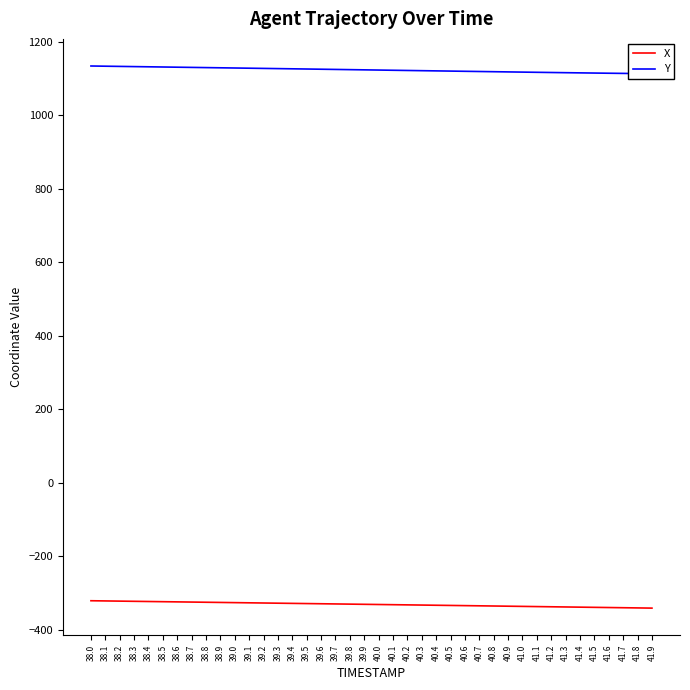

What position from the right is 40.9?

11